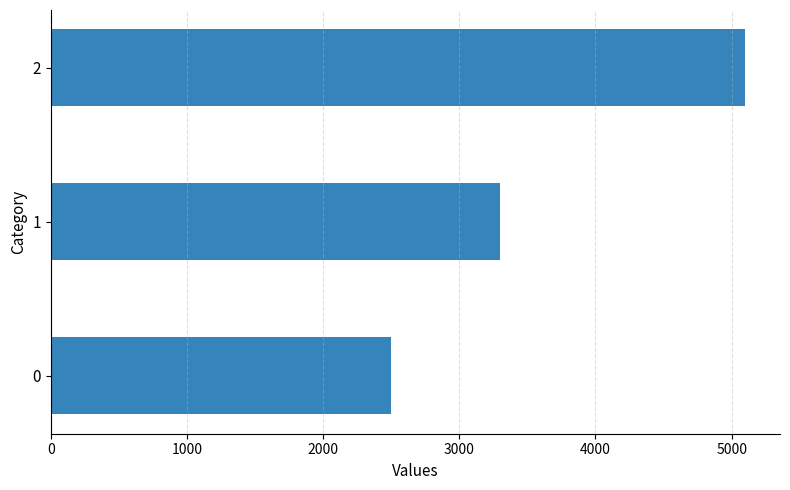

Is it true that the value at 0 is 2500?

True